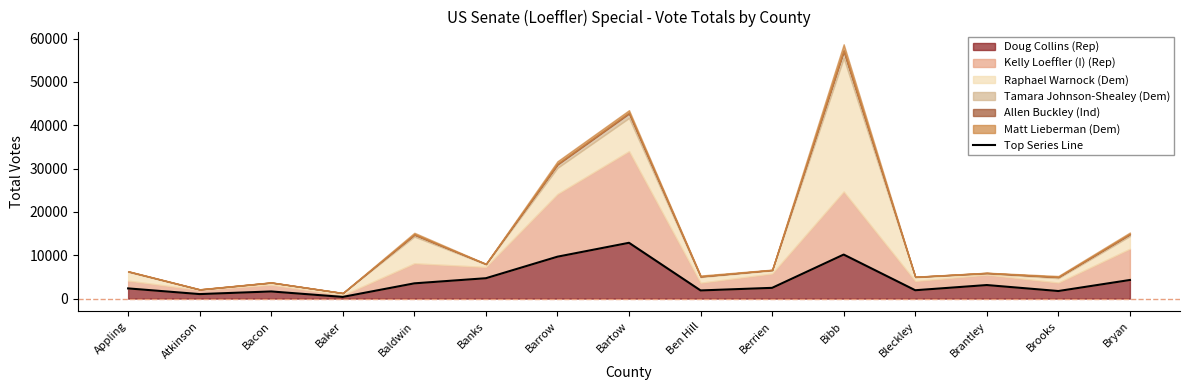

What is the greatest value displayed?

12873